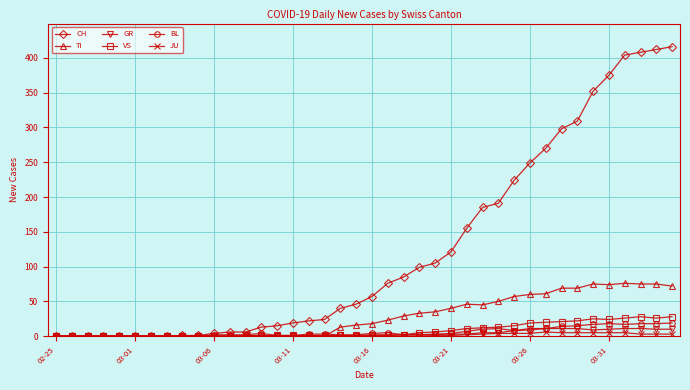

Which series has the largest total across all categories?

CH